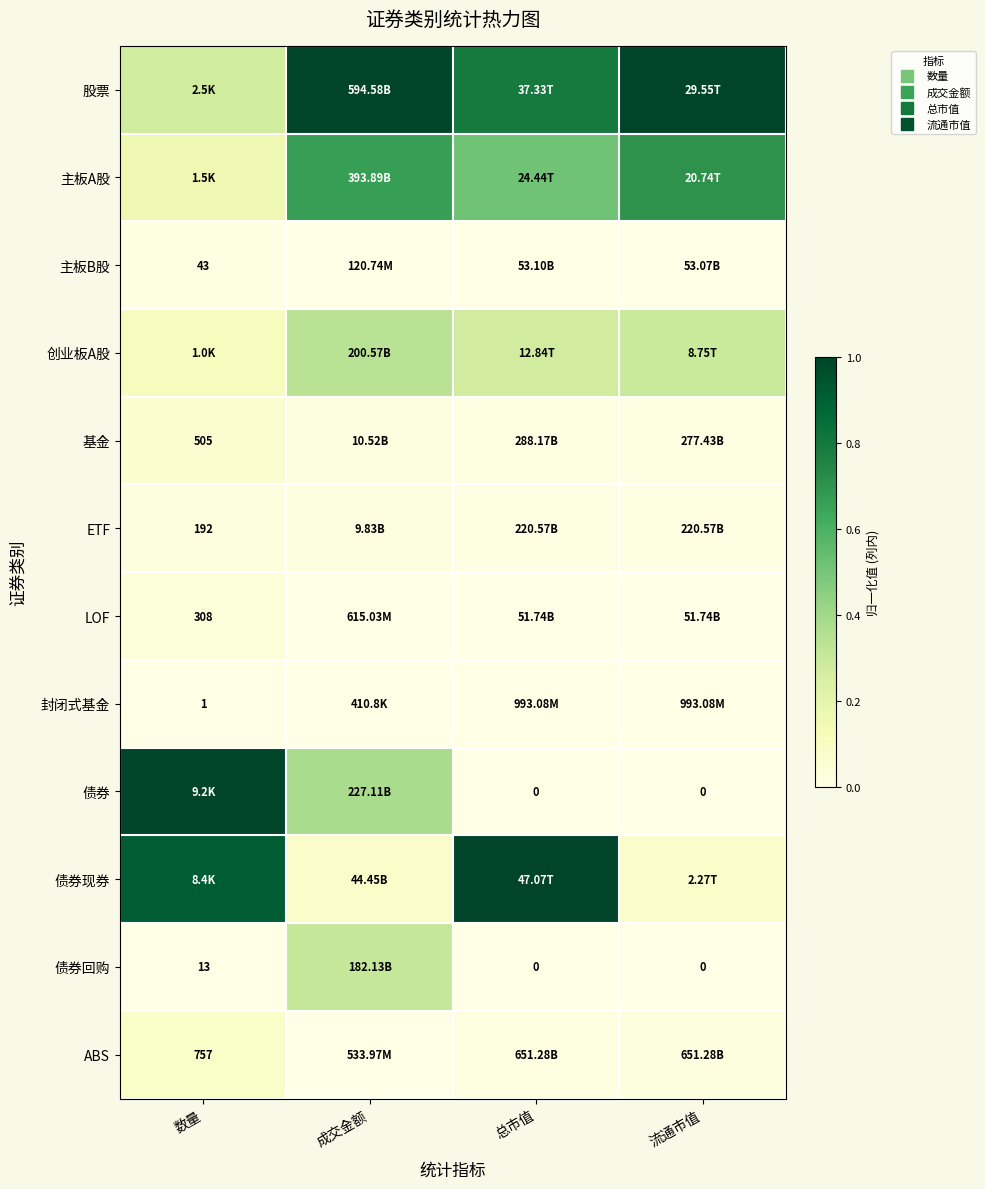

Which category has the lowest value across all series?

数量